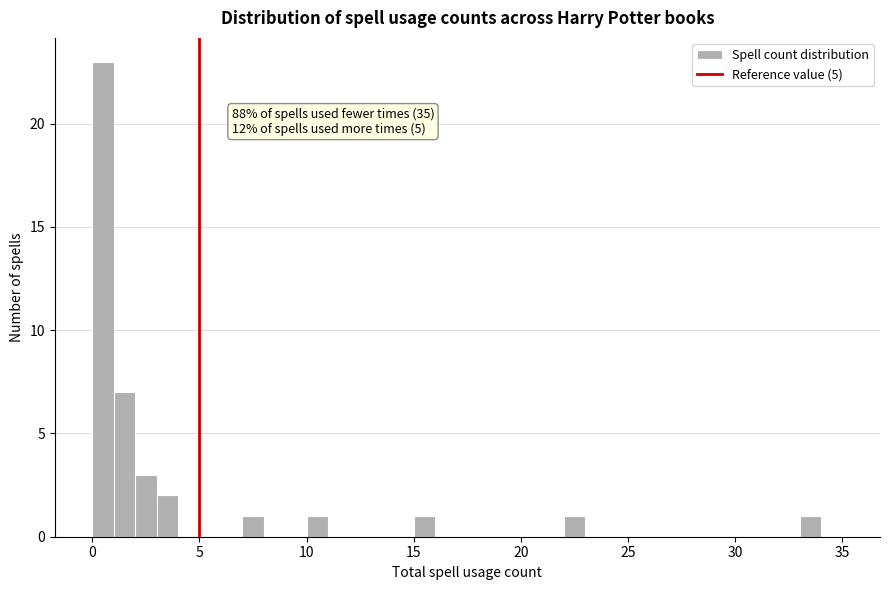

Around what value on the x-axis is the tallest bar? Give the approximate position of its centre, as read against the axis.

0.5